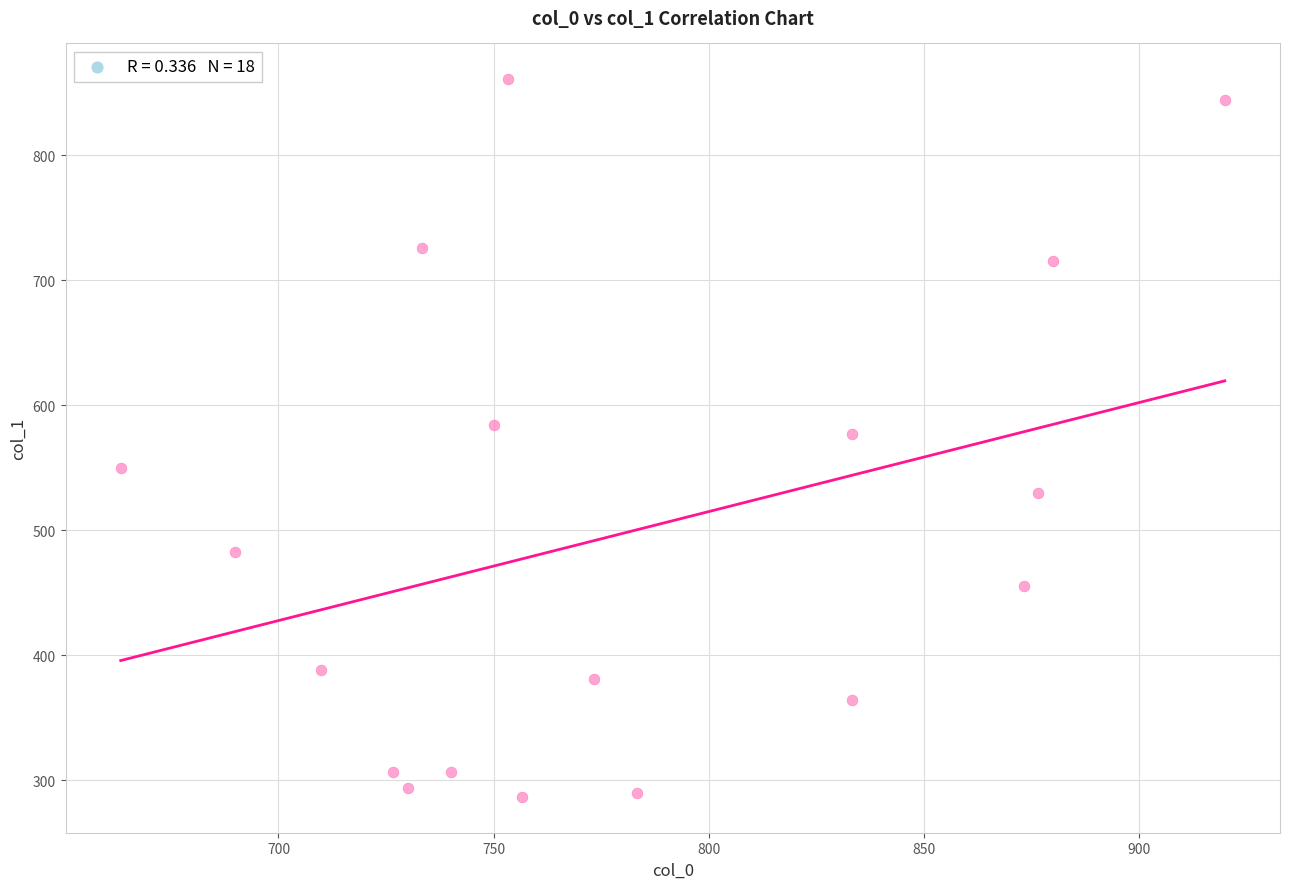

What is the range of X values (max minus min)?

256.7